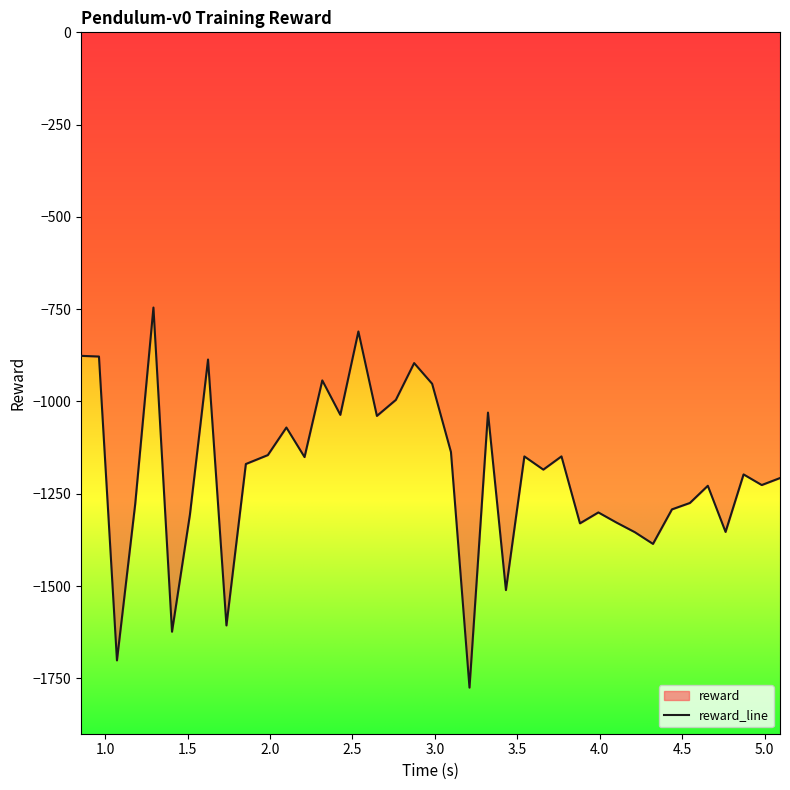

What is the average value?

-1192.9